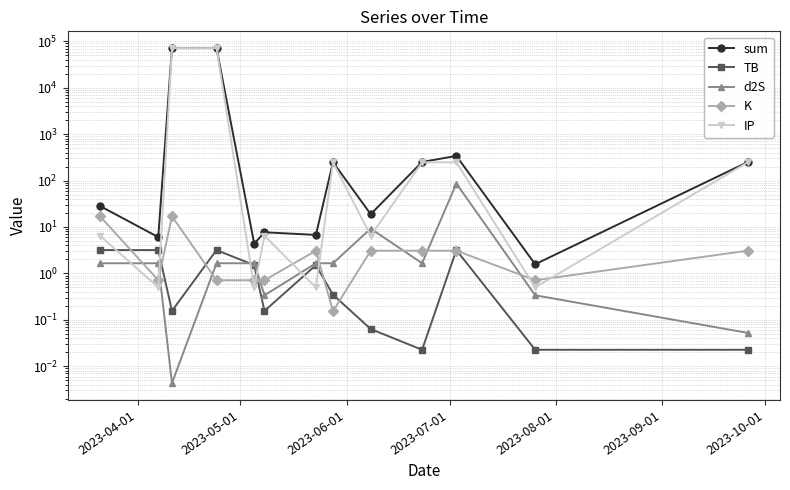

True or false: TB and IP intersect in this chart.

True